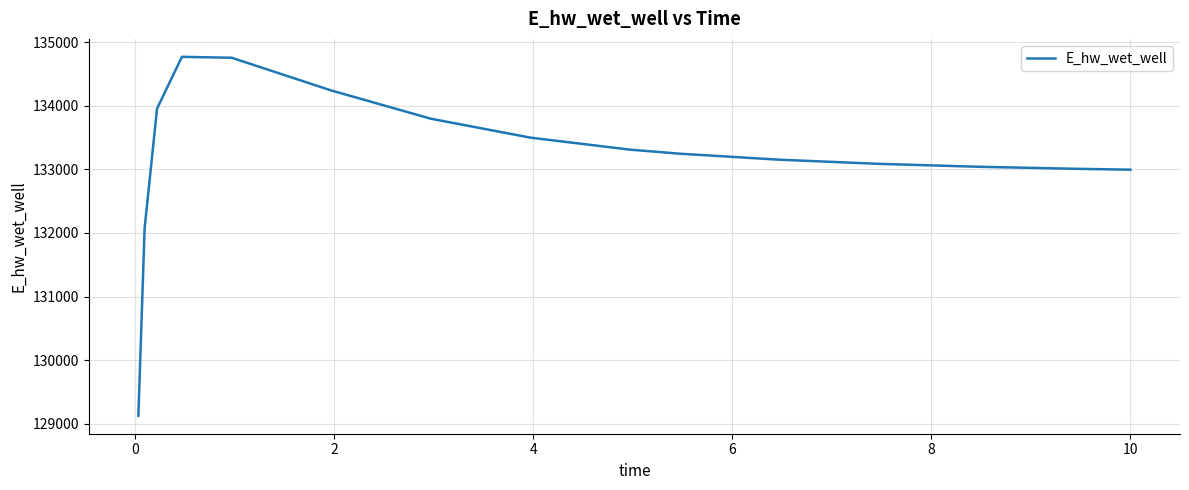

Does the chart display data point markers on the line(s)?

No